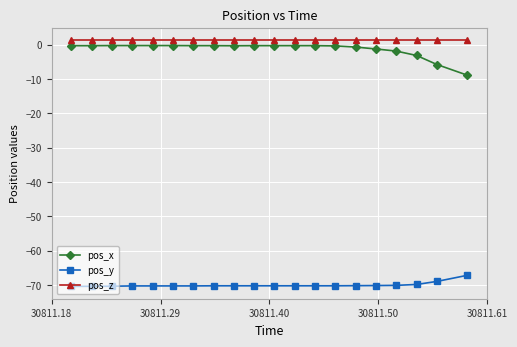

What is the value of the pos_z point at the 16th from the left?

1.4